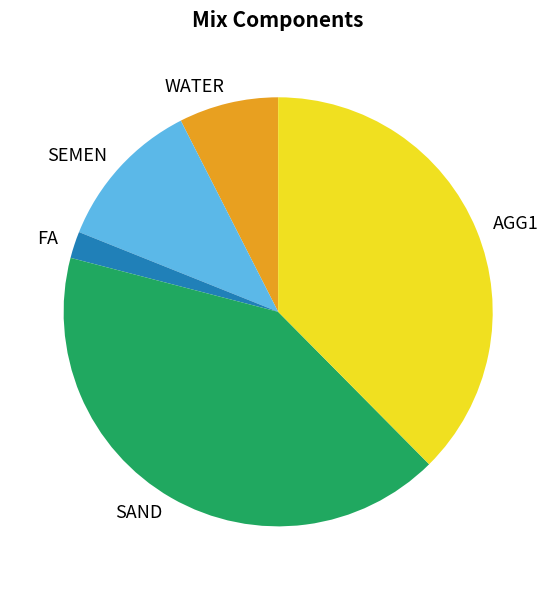

Rank the categories by value from lowest to highest.

FA, WATER, SEMEN, AGG1, SAND